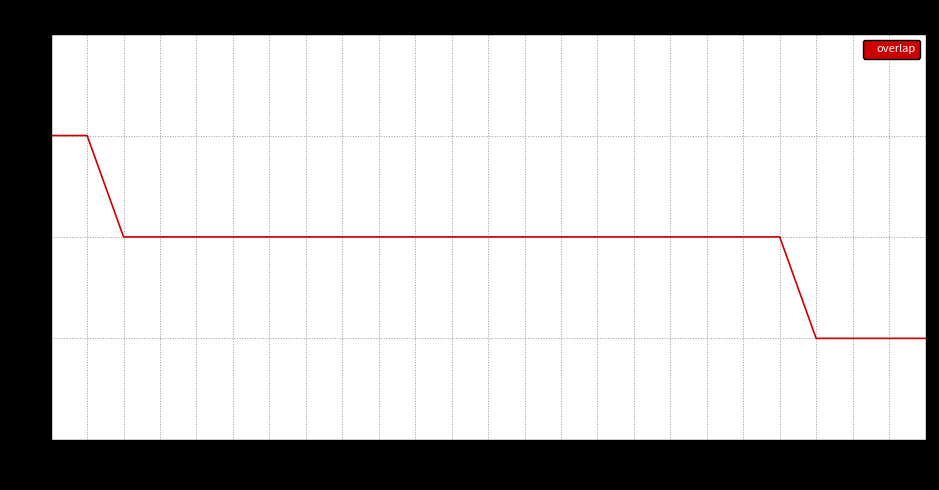

Is it true that the value at 76816 is 29?

False